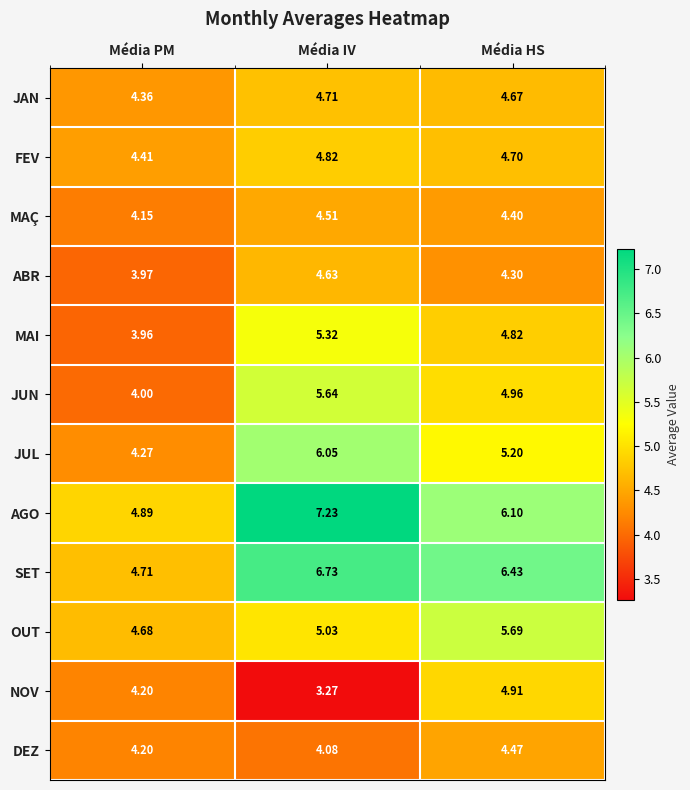

Which series has the largest range (max minus min)?

AGO